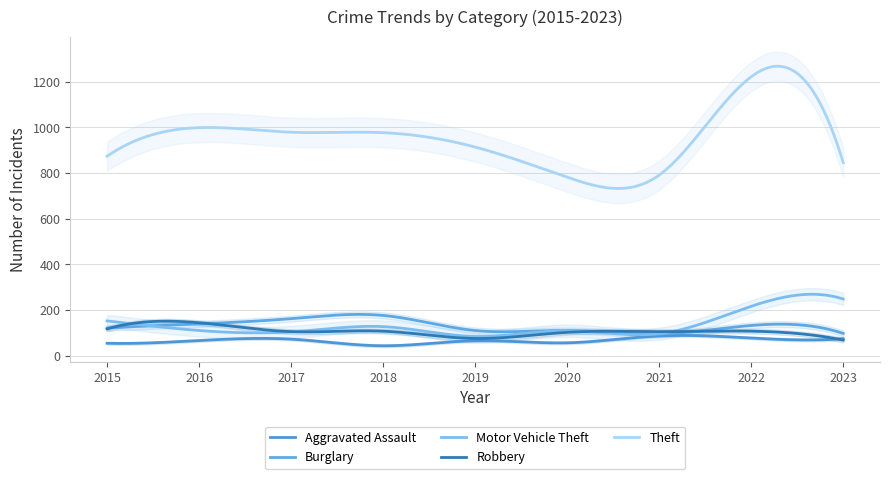

What is the minimum value for Robbery?

68.0